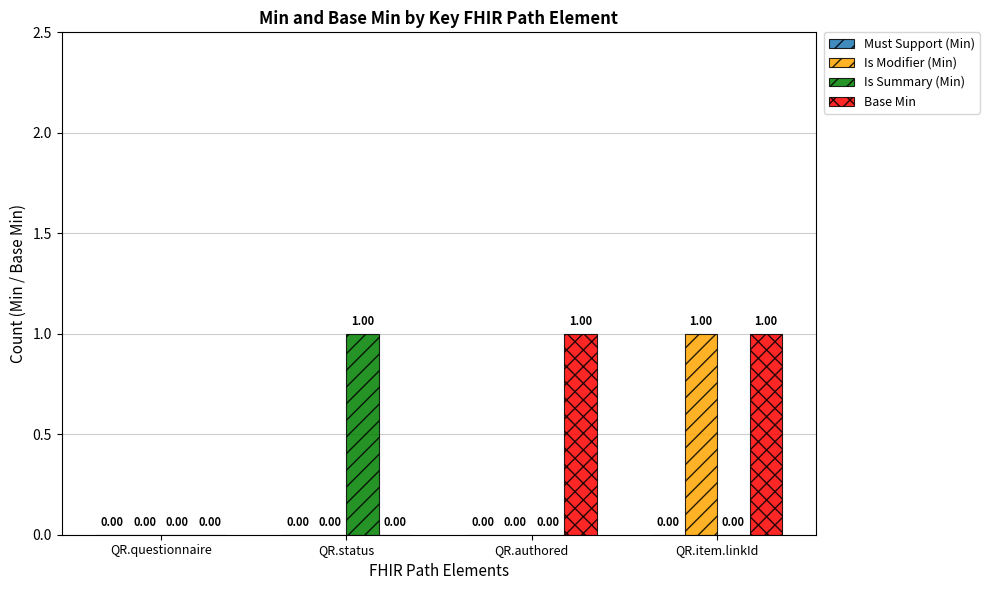

At which label does Is Summary (Min) reach its peak?

QR.status